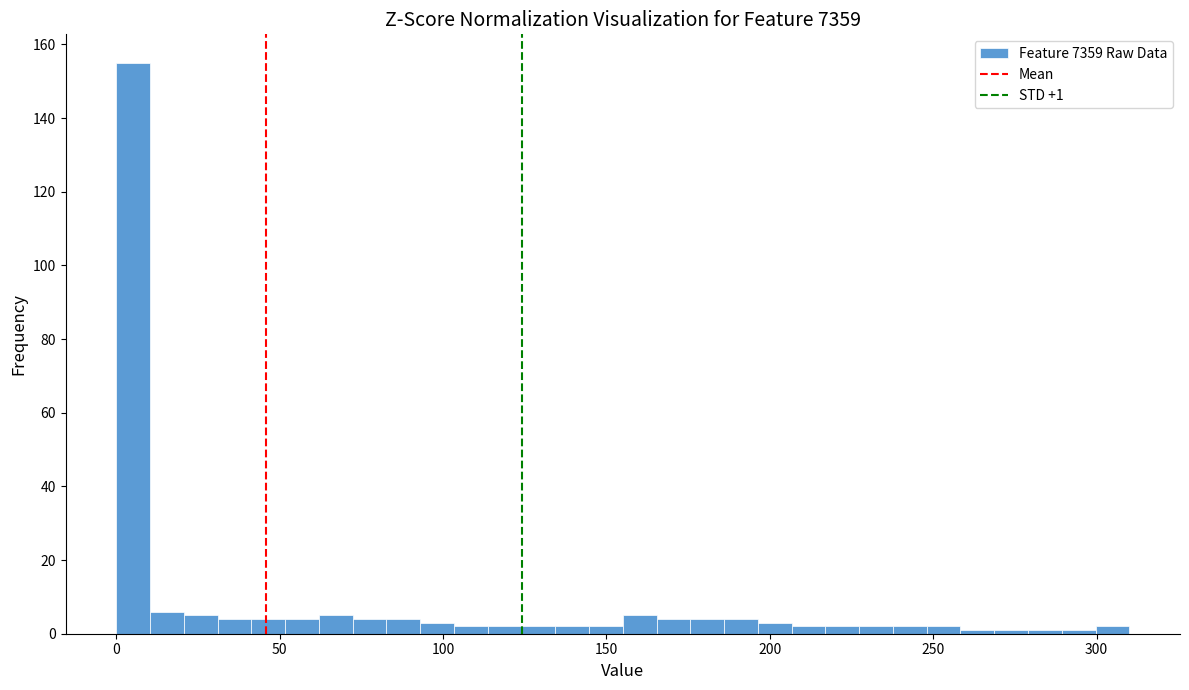

Read against the x-axis, roughly where is the centre of the tallest bar?

5